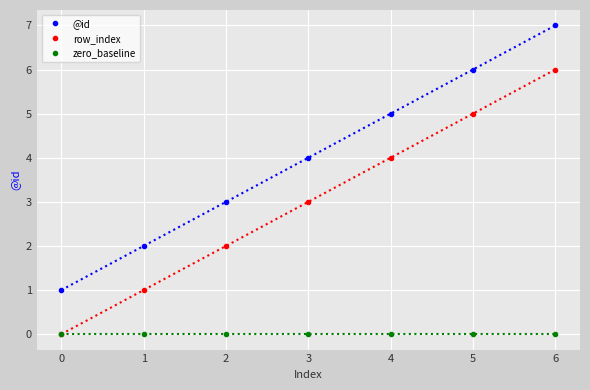

How many distinct data groups are displayed?

3